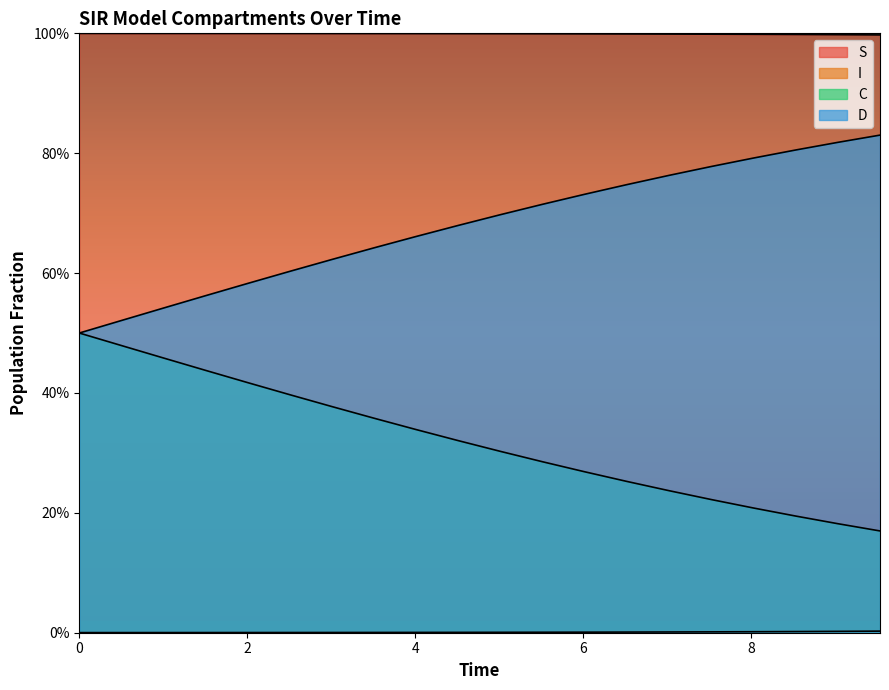

Does the chart display data point markers on the line(s)?

No